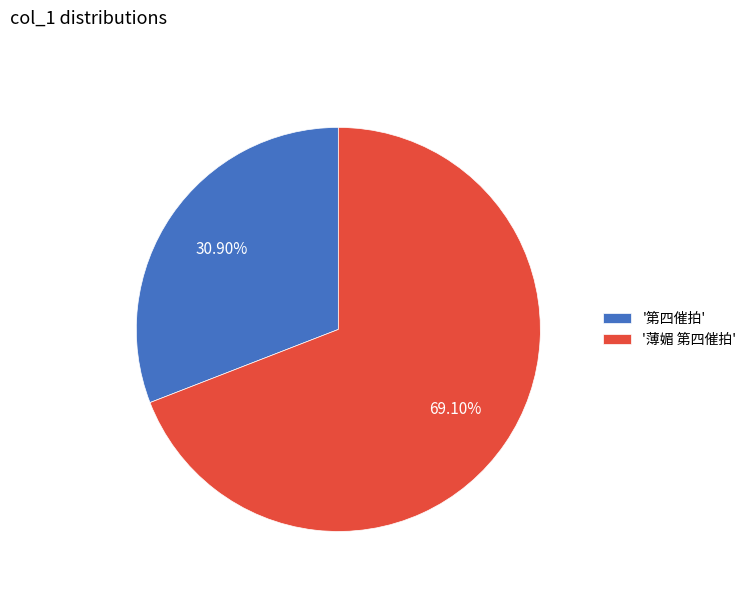

Is the sum of '第四催拍' and '薄媚 第四催拍' greater than half?

Yes